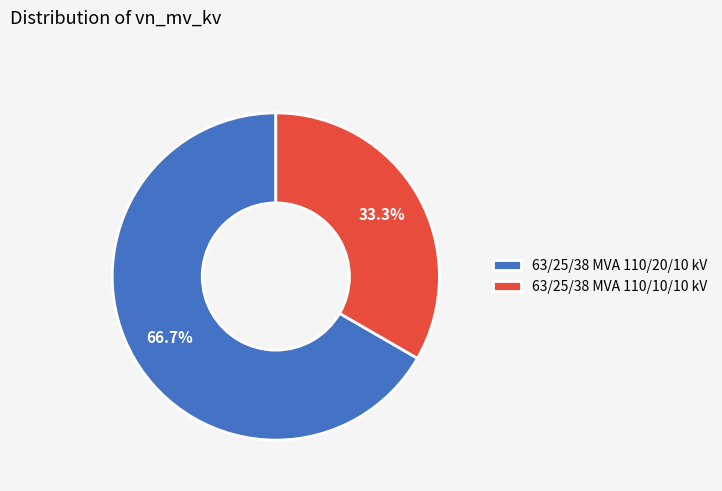

What is the majority slice?

63/25/38 MVA 110/20/10 kV